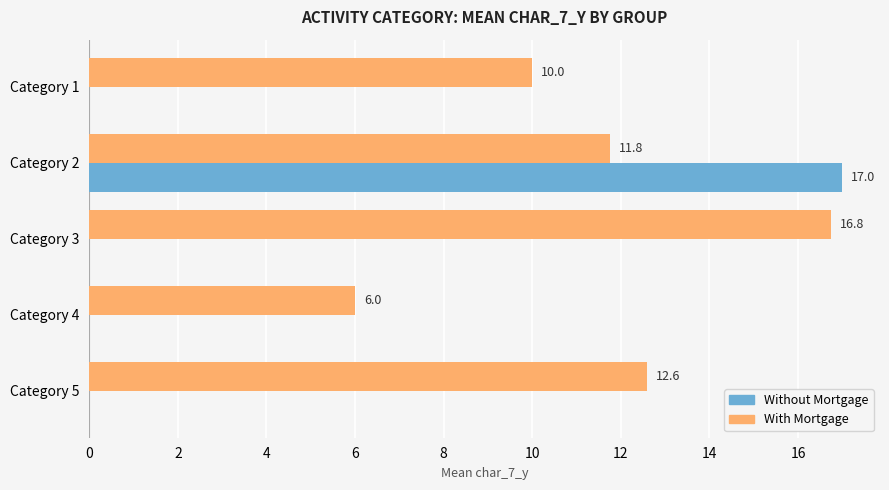

What are all the series names shown in the legend?

Without Mortgage, With Mortgage